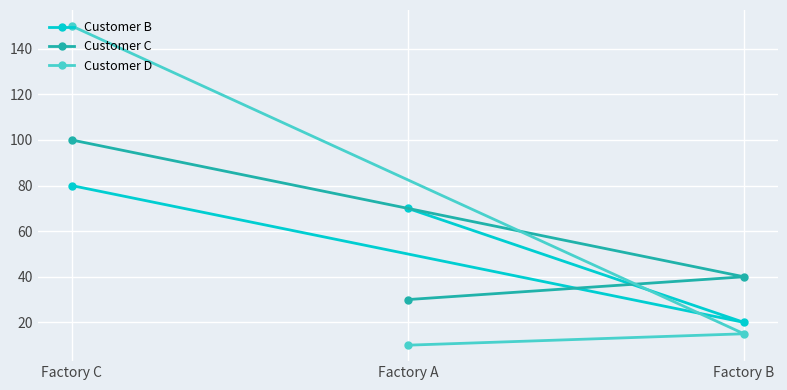

List the labels in order of Customer C value, smallest first.

Factory A, Factory B, Factory C